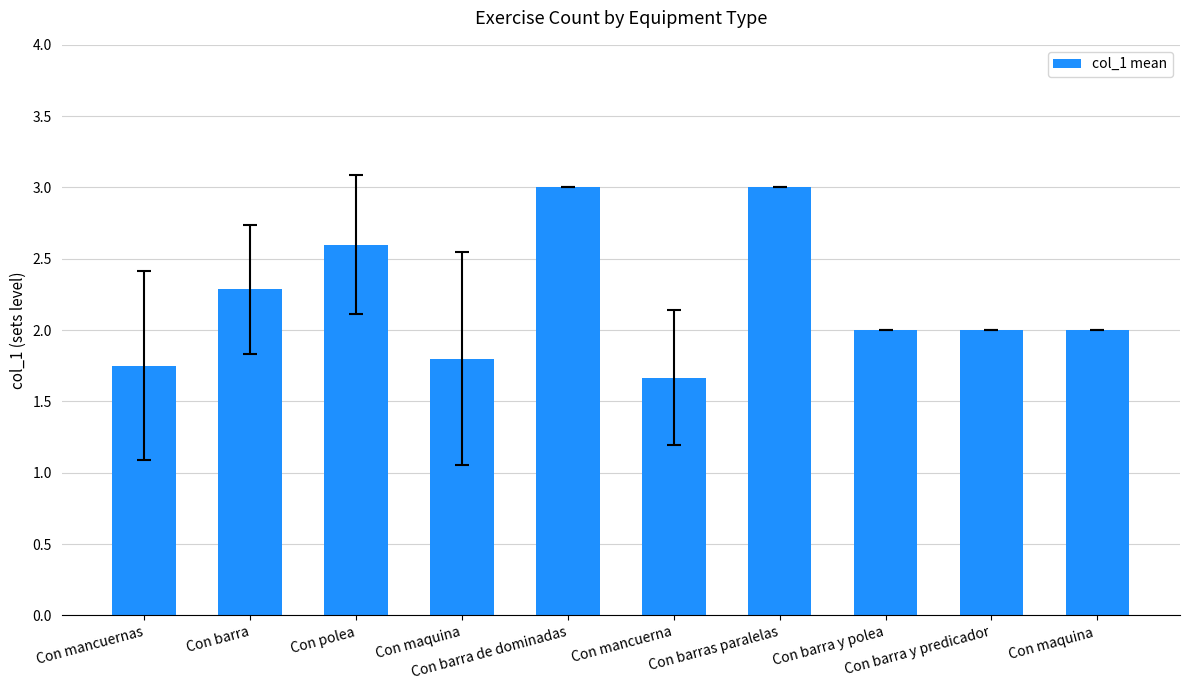

How many series are shown in this chart?

1